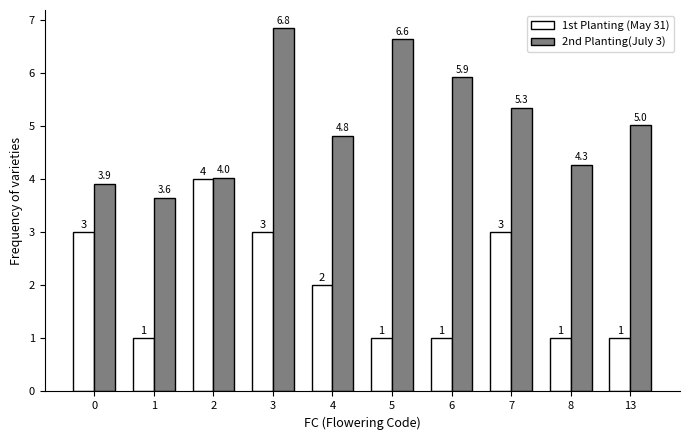

What is the total value across all series at 2?

8.0